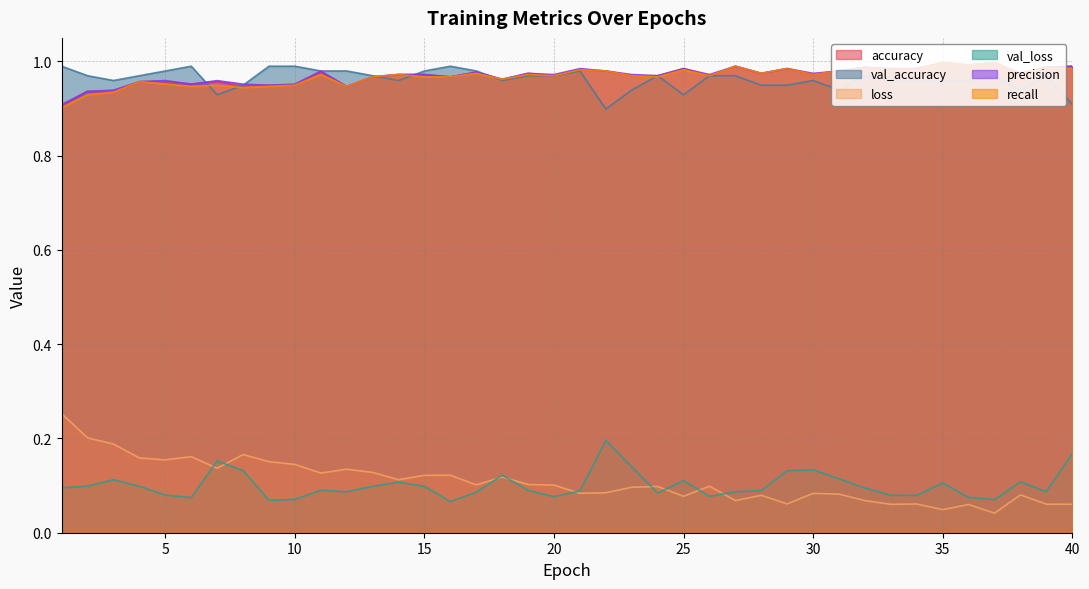

Reading left to right, transcribe all the data shown in this chart.

accuracy: 1=0.9	2=0.9	3=0.9	4=1.0	5=1.0	6=1.0	7=1.0	8=0.9	9=0.9	10=0.9	11=1.0	12=0.9	13=1.0	14=1.0	15=1.0	16=1.0	17=1.0	18=1.0	19=1.0	20=1.0	21=1.0	22=1.0	23=1.0	24=1.0	25=1.0	26=1.0	27=1.0	28=1.0	29=1.0	30=1.0	31=1.0	32=1.0	33=1.0	34=1.0	35=1.0	36=1.0	37=1.0	38=1.0	39=1.0	40=1.0
val_accuracy: 1=1.0	2=1.0	3=1.0	4=1.0	5=1.0	6=1.0	7=0.9	8=0.9	9=1.0	10=1.0	11=1.0	12=1.0	13=1.0	14=1.0	15=1.0	16=1.0	17=1.0	18=1.0	19=1.0	20=1.0	21=1.0	22=0.9	23=0.9	24=1.0	25=0.9	26=1.0	27=1.0	28=0.9	29=0.9	30=1.0	31=0.9	32=1.0	33=1.0	34=1.0	35=1.0	36=1.0	37=1.0	38=0.9	39=1.0	40=0.9
loss: 1=0.3	2=0.2	3=0.2	4=0.2	5=0.2	6=0.2	7=0.1	8=0.2	9=0.2	10=0.1	11=0.1	12=0.1	13=0.1	14=0.1	15=0.1	16=0.1	17=0.1	18=0.1	19=0.1	20=0.1	21=0.1	22=0.1	23=0.1	24=0.1	25=0.1	26=0.1	27=0.1	28=0.1	29=0.1	30=0.1	31=0.1	32=0.1	33=0.1	34=0.1	35=0.0	36=0.1	37=0.0	38=0.1	39=0.1	40=0.1
val_loss: 1=0.1	2=0.1	3=0.1	4=0.1	5=0.1	6=0.1	7=0.2	8=0.1	9=0.1	10=0.1	11=0.1	12=0.1	13=0.1	14=0.1	15=0.1	16=0.1	17=0.1	18=0.1	19=0.1	20=0.1	21=0.1	22=0.2	23=0.1	24=0.1	25=0.1	26=0.1	27=0.1	28=0.1	29=0.1	30=0.1	31=0.1	32=0.1	33=0.1	34=0.1	35=0.1	36=0.1	37=0.1	38=0.1	39=0.1	40=0.2
precision: 1=0.9	2=0.9	3=0.9	4=1.0	5=1.0	6=1.0	7=1.0	8=1.0	9=0.9	10=1.0	11=1.0	12=0.9	13=1.0	14=1.0	15=1.0	16=1.0	17=1.0	18=1.0	19=1.0	20=1.0	21=1.0	22=1.0	23=1.0	24=1.0	25=1.0	26=1.0	27=1.0	28=1.0	29=1.0	30=1.0	31=1.0	32=1.0	33=1.0	34=1.0	35=1.0	36=1.0	37=1.0	38=1.0	39=1.0	40=1.0
recall: 1=0.9	2=0.9	3=0.9	4=1.0	5=1.0	6=0.9	7=0.9	8=0.9	9=0.9	10=0.9	11=1.0	12=0.9	13=1.0	14=1.0	15=1.0	16=1.0	17=1.0	18=1.0	19=1.0	20=1.0	21=1.0	22=1.0	23=1.0	24=1.0	25=1.0	26=1.0	27=1.0	28=1.0	29=1.0	30=1.0	31=1.0	32=1.0	33=1.0	34=1.0	35=1.0	36=1.0	37=1.0	38=1.0	39=1.0	40=1.0